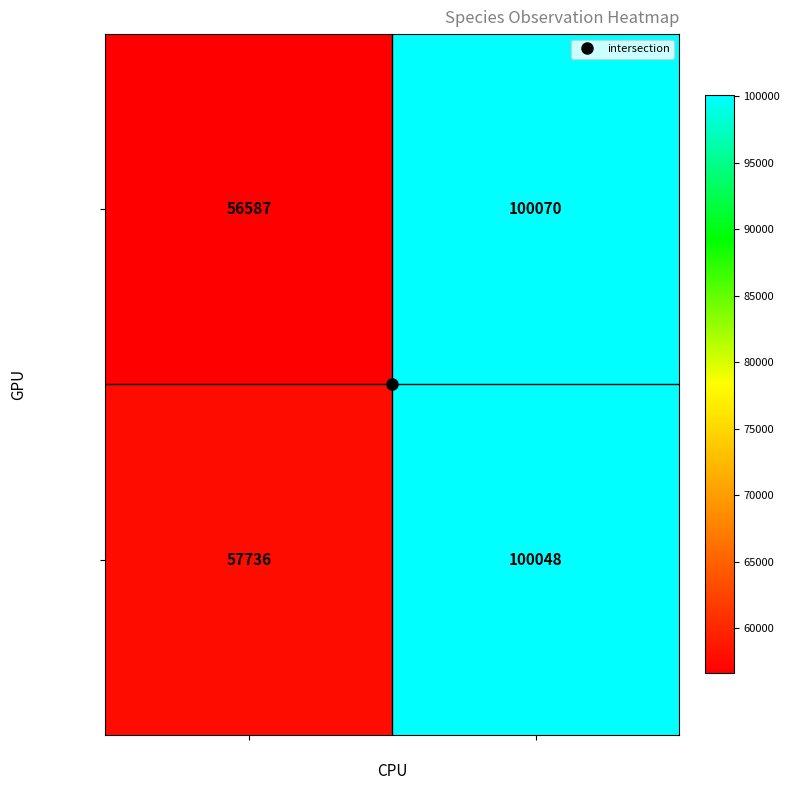

Read the 125798418 value at TaxonId, to the nearest 100.

100100